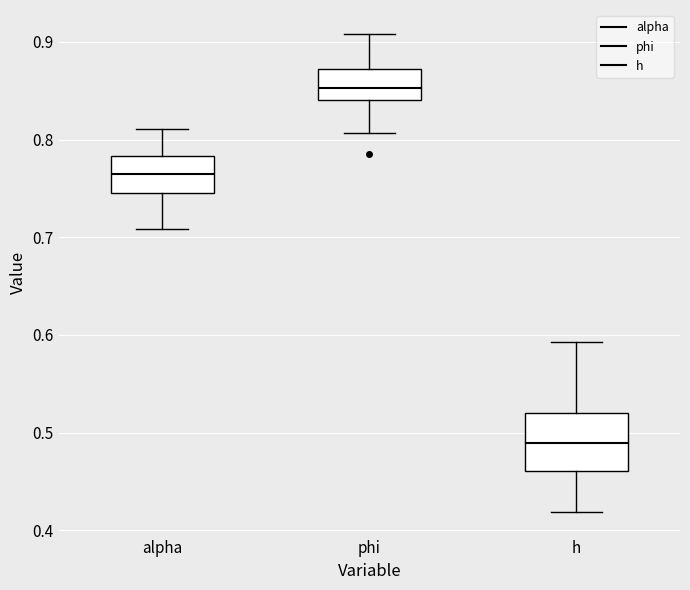

Which box's median line is the highest?

phi